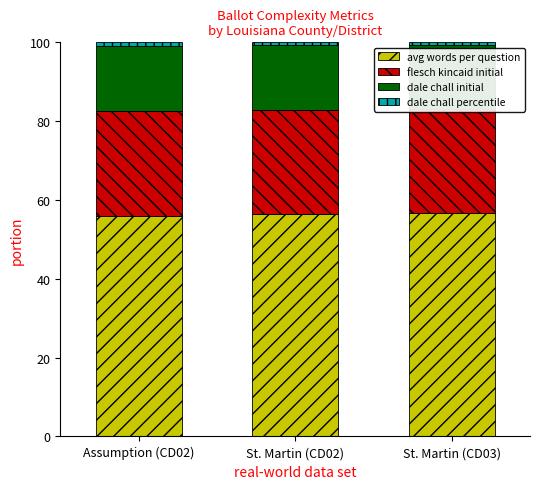

At how many categories does at least one series exceed 0?

3